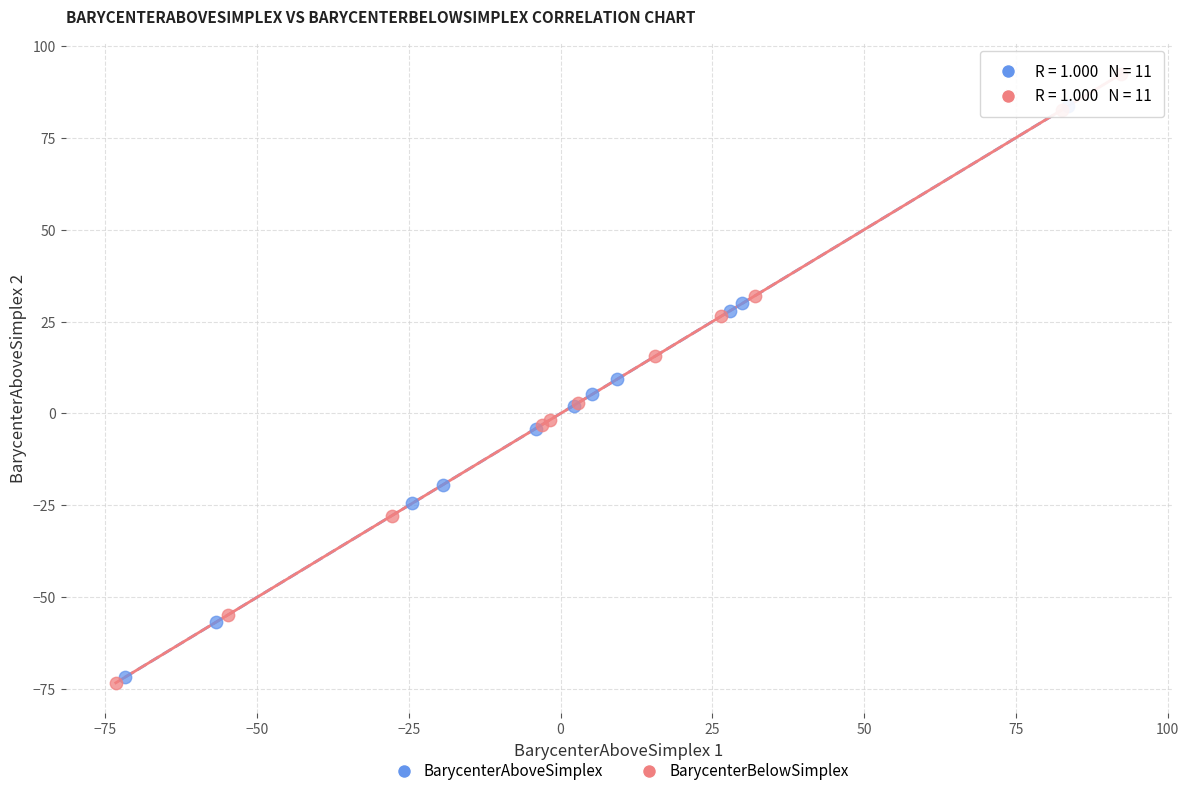

Which series has the largest Y range (max minus min)?

BarycenterBelowSimplex